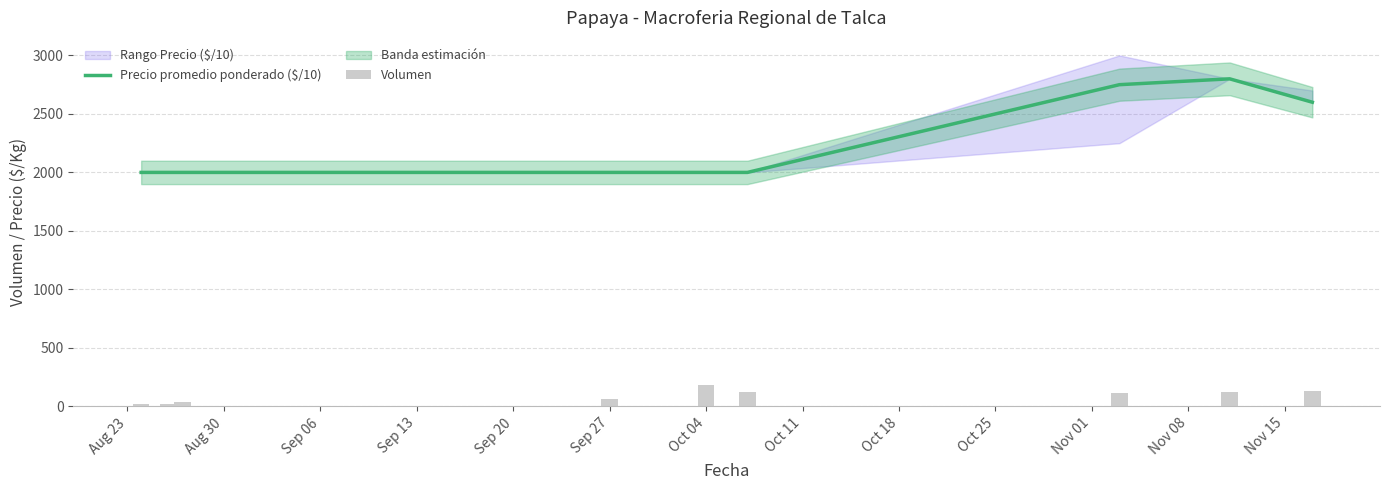

What is the difference between the second highest and minimum values in the Precio promedio ponderado ($/10) series?

750